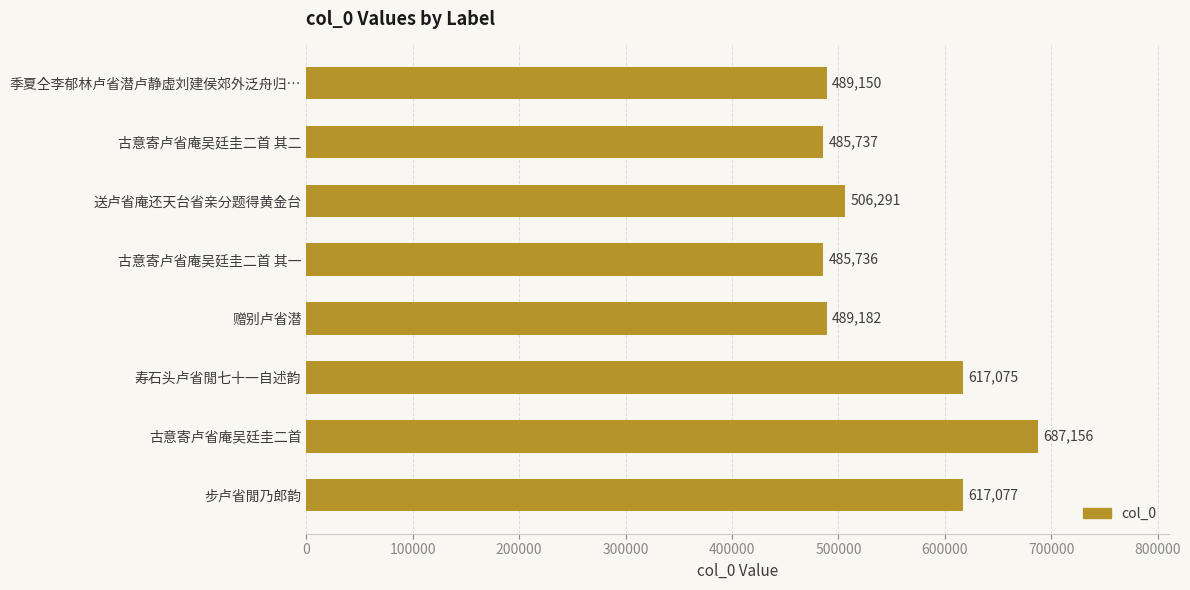

What position from the top is 古意寄卢省庵吴廷圭二首?

7